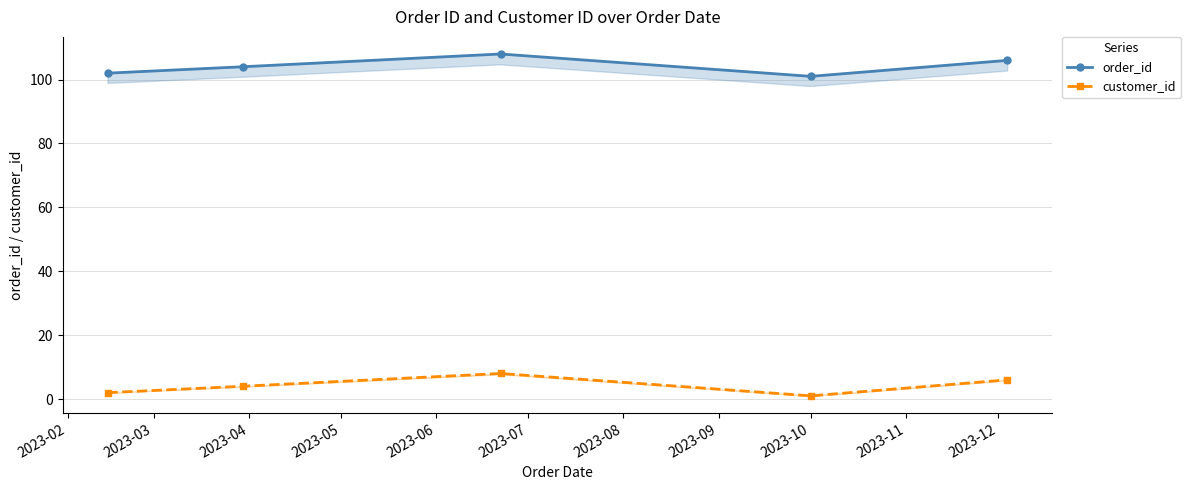

True or false: customer_id and order_id cross at least once.

False